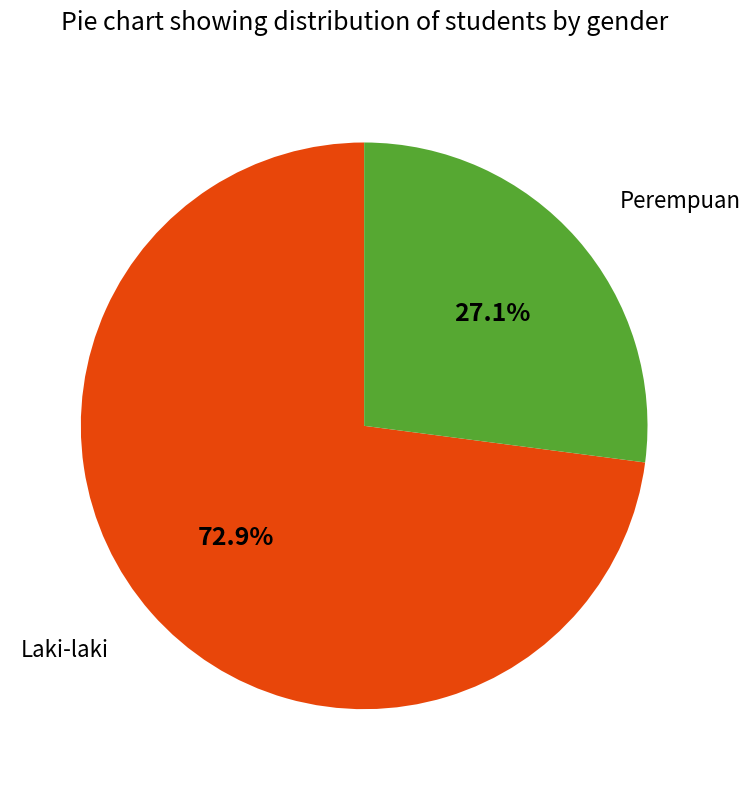

Does any single category account for the majority?

Yes